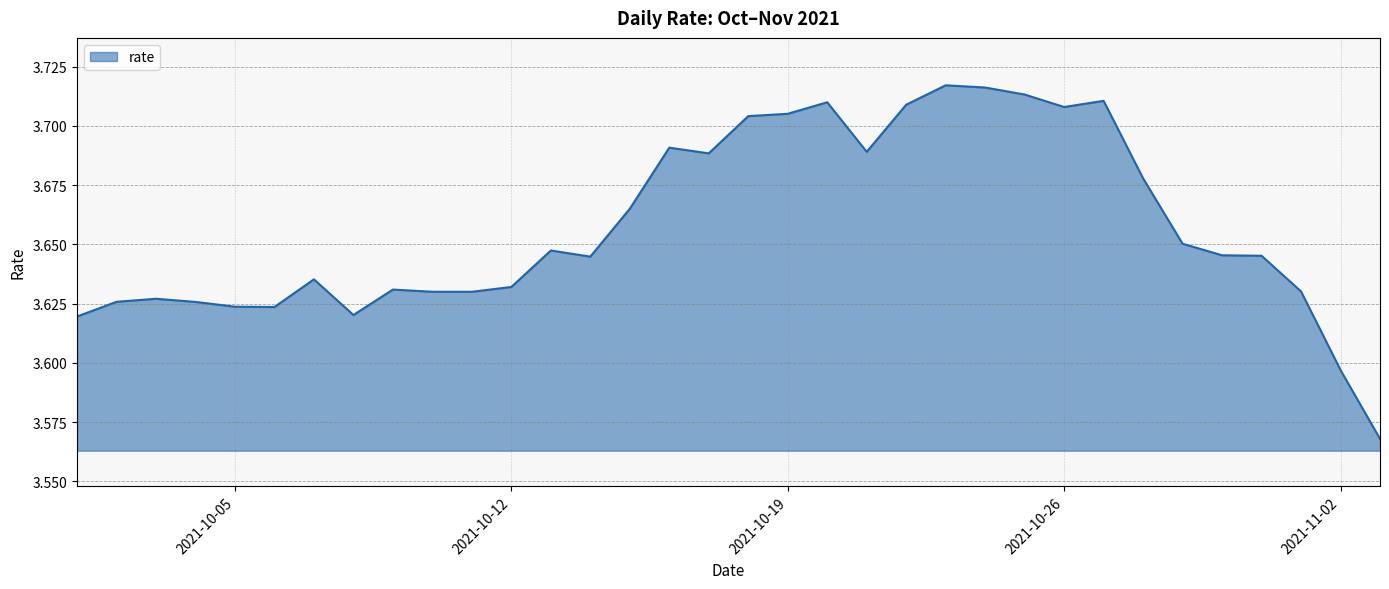

What is the label of the 10th point from the left?

2021-10-10